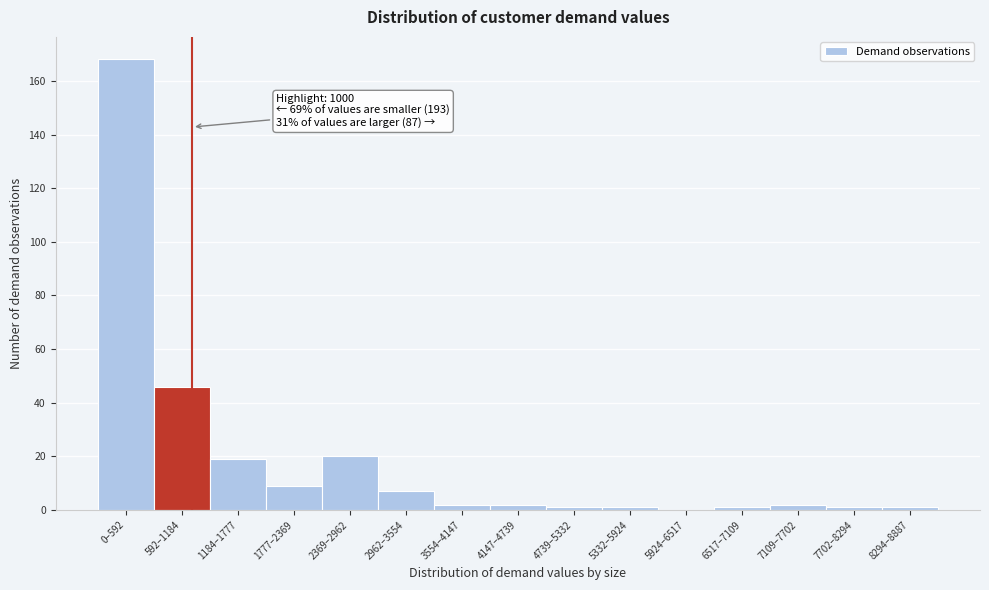

Reading left to right, what are all the values shown in this chart?

0–592=168	592–1184=46	1184–1777=19	1777–2369=9	2369–2962=20	2962–3554=7	3554–4147=2	4147–4739=2	4739–5332=1	5332–5924=1	5924–6517=0	6517–7109=1	7109–7702=2	7702–8294=1	8294–8887=1